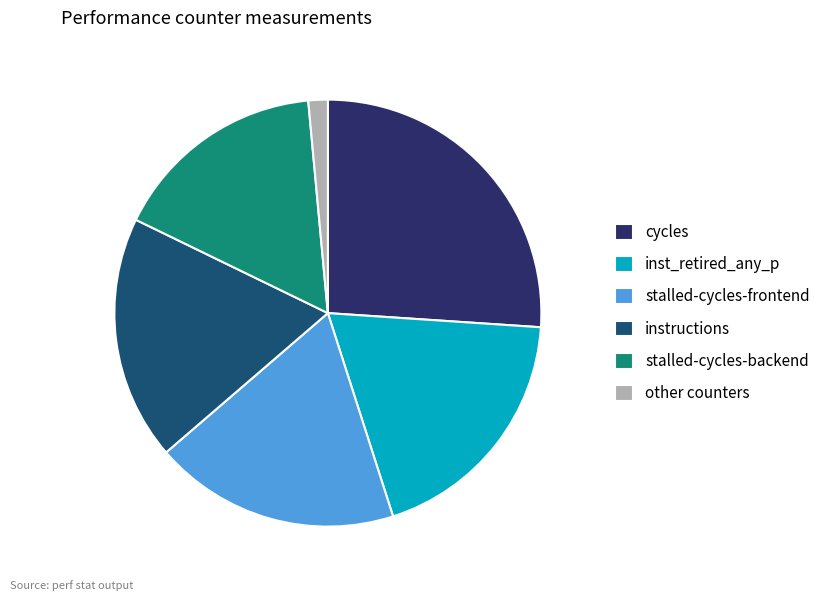

Which has a higher value, instructions or stalled-cycles-backend?

instructions